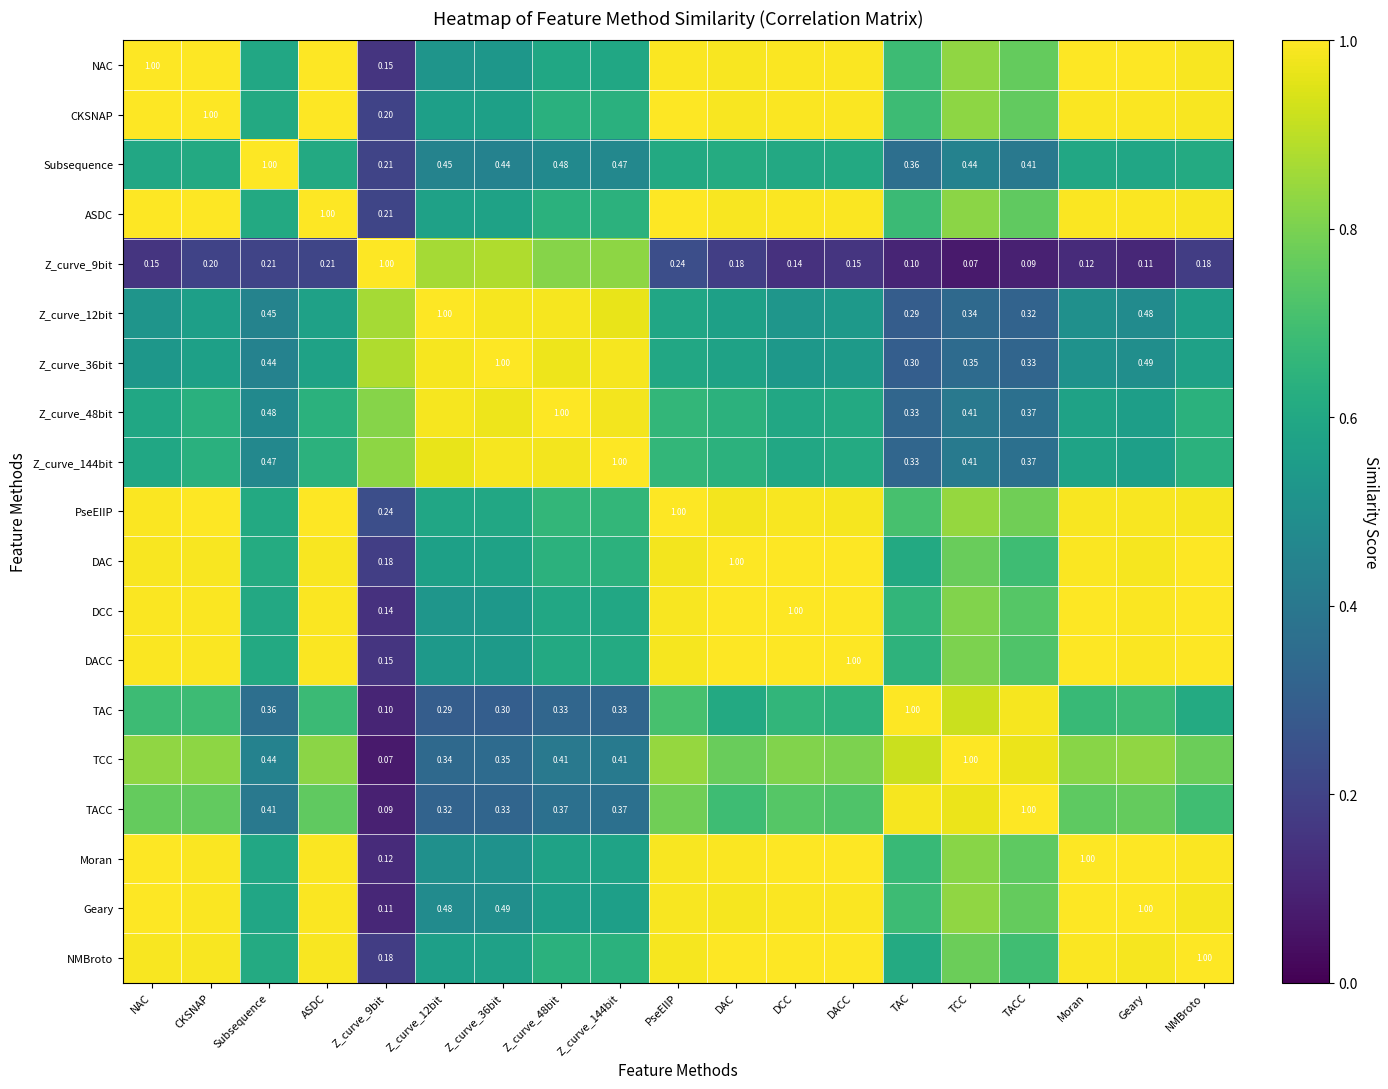

What is the total value across all series at TCC?

13.1